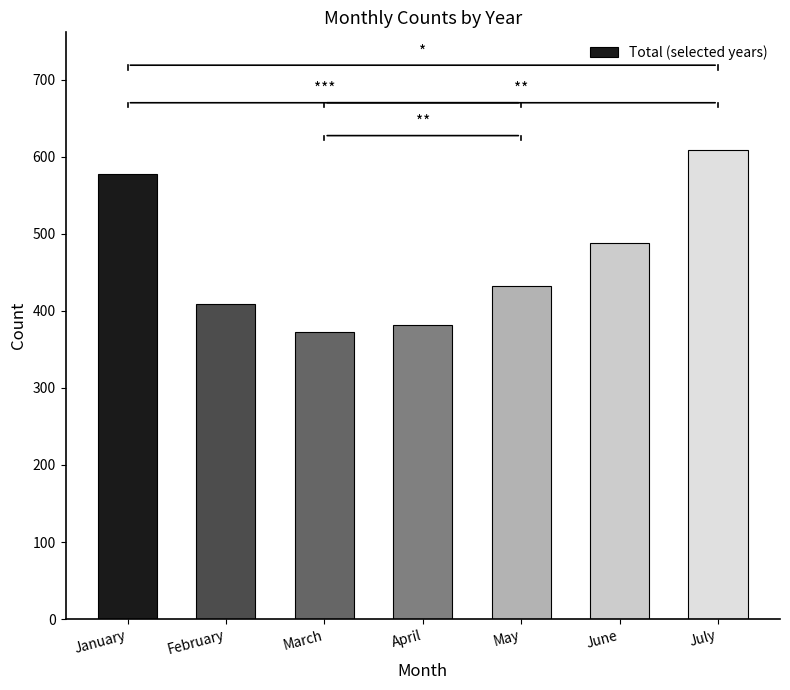

How many categories are shown in the chart?

7